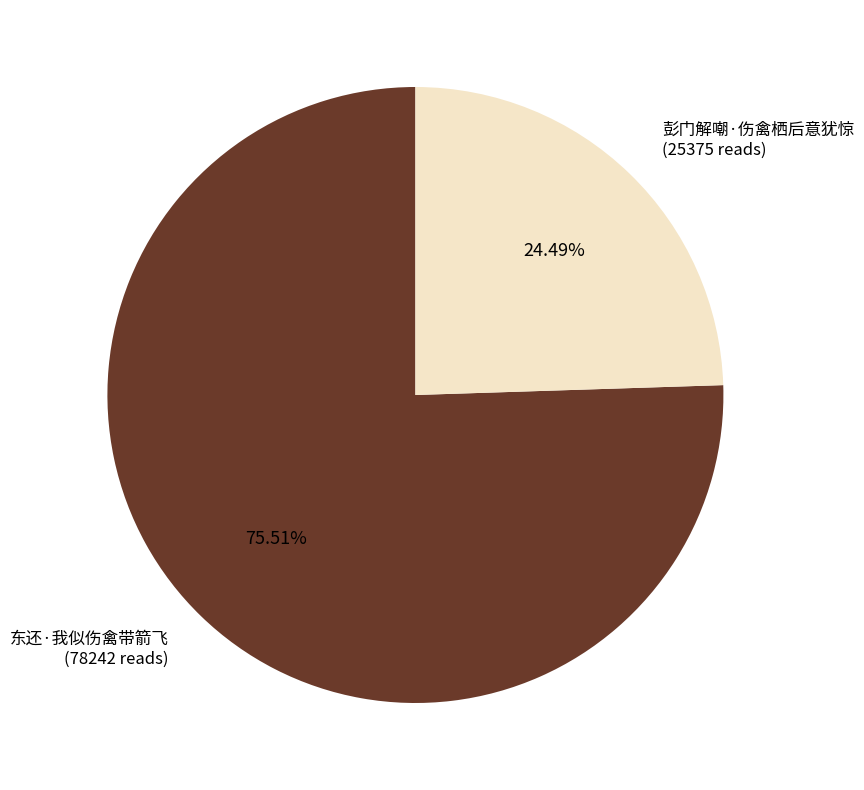

To the nearest percent, what is the average slice percentage?

50%